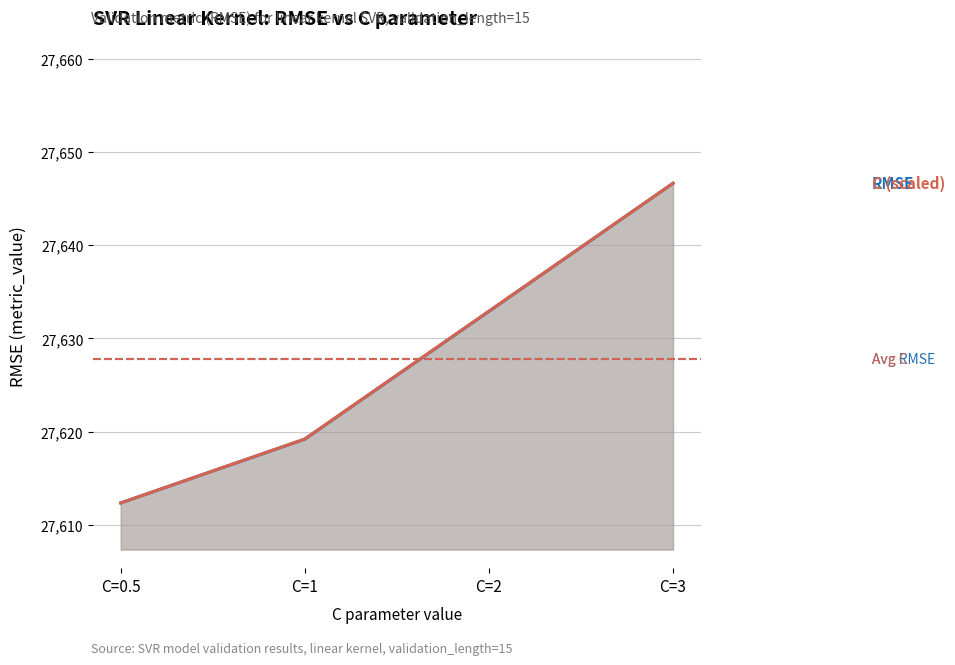

Is it true that metric_value equals 7010.4 at C=1?

False